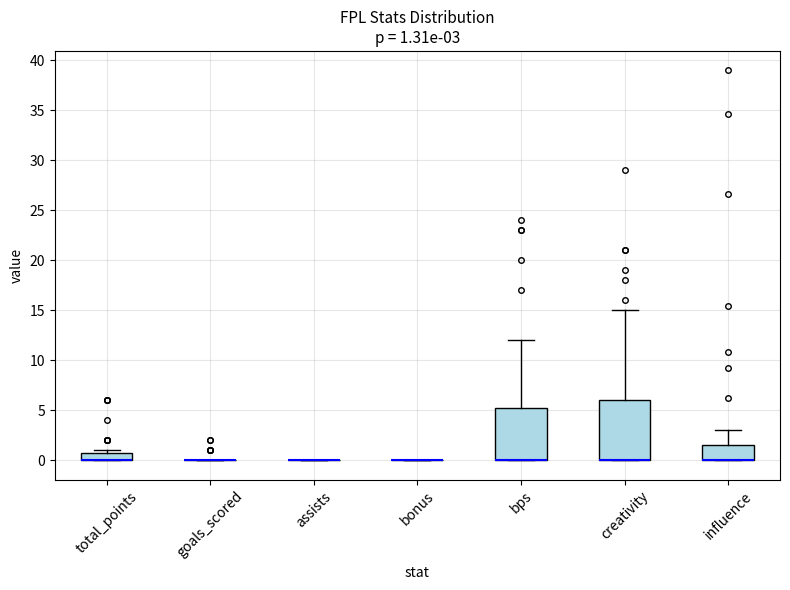

Comparing the boxes themselves (not the whiskers), which one is the tallest?

creativity